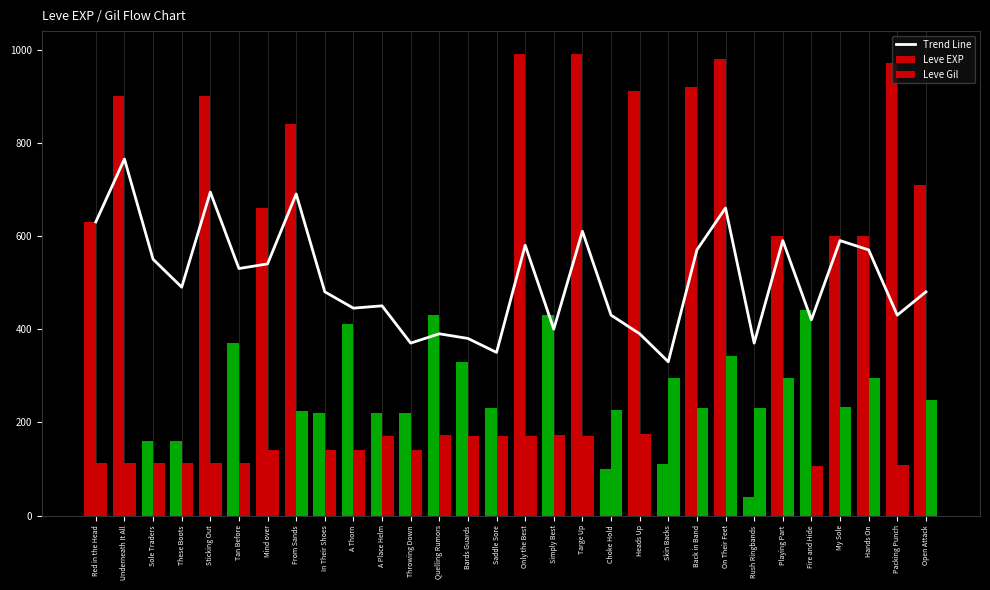

Where is the data nearest to the value 547?

Sole Traders